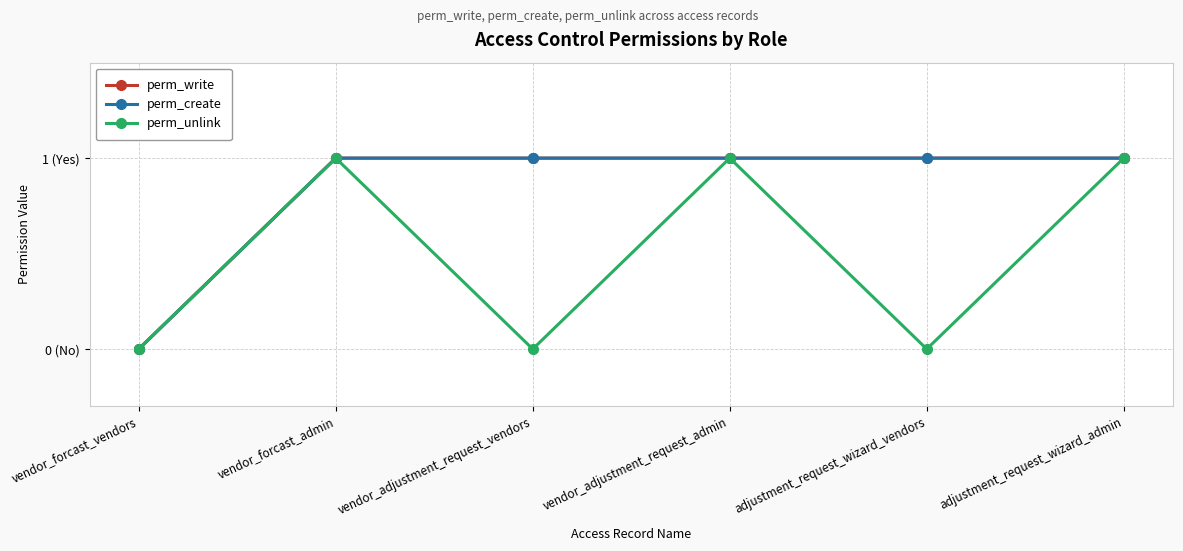

Is this an area chart (filled region under the line)?

No